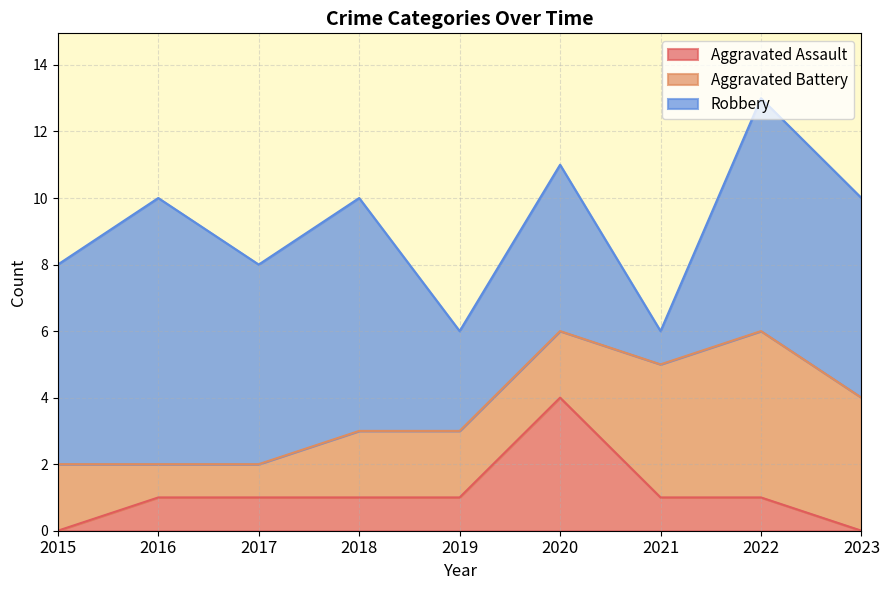

The Robbery series shows 2 at 2022. True or false?

False